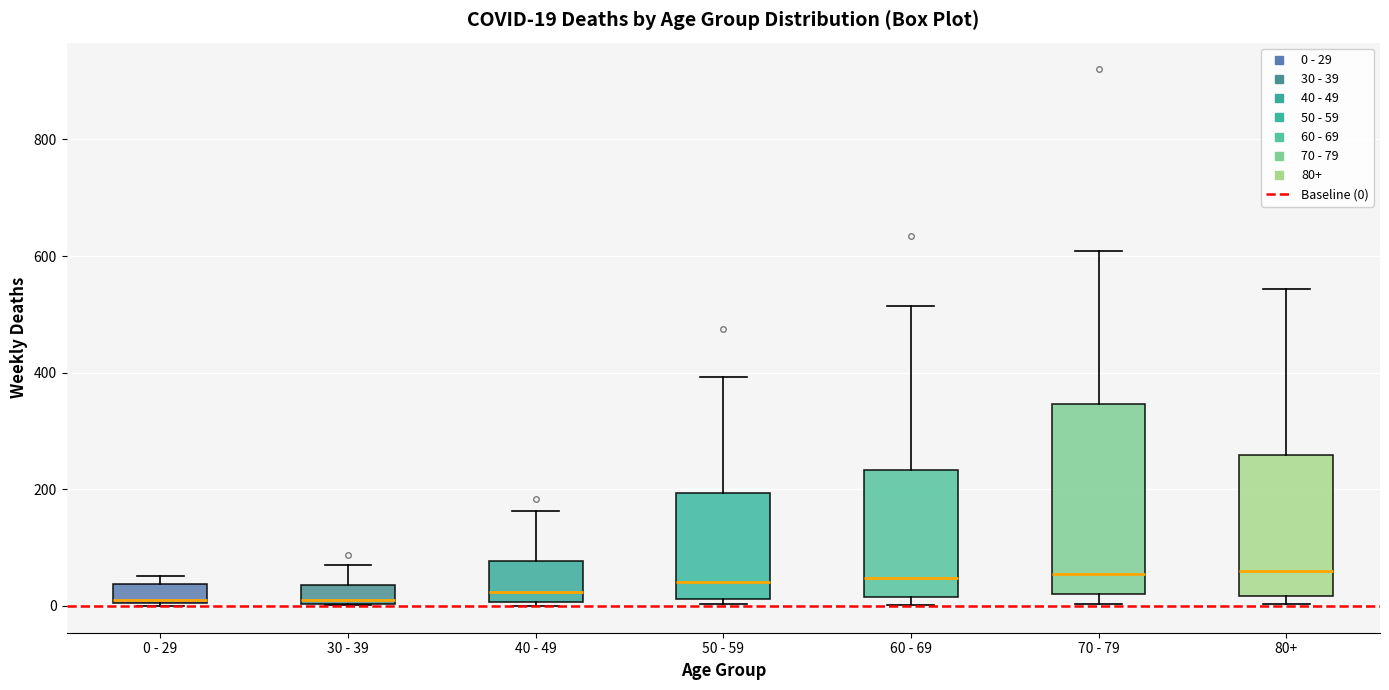

Comparing the boxes themselves (not the whiskers), which one is the tallest?

70 - 79